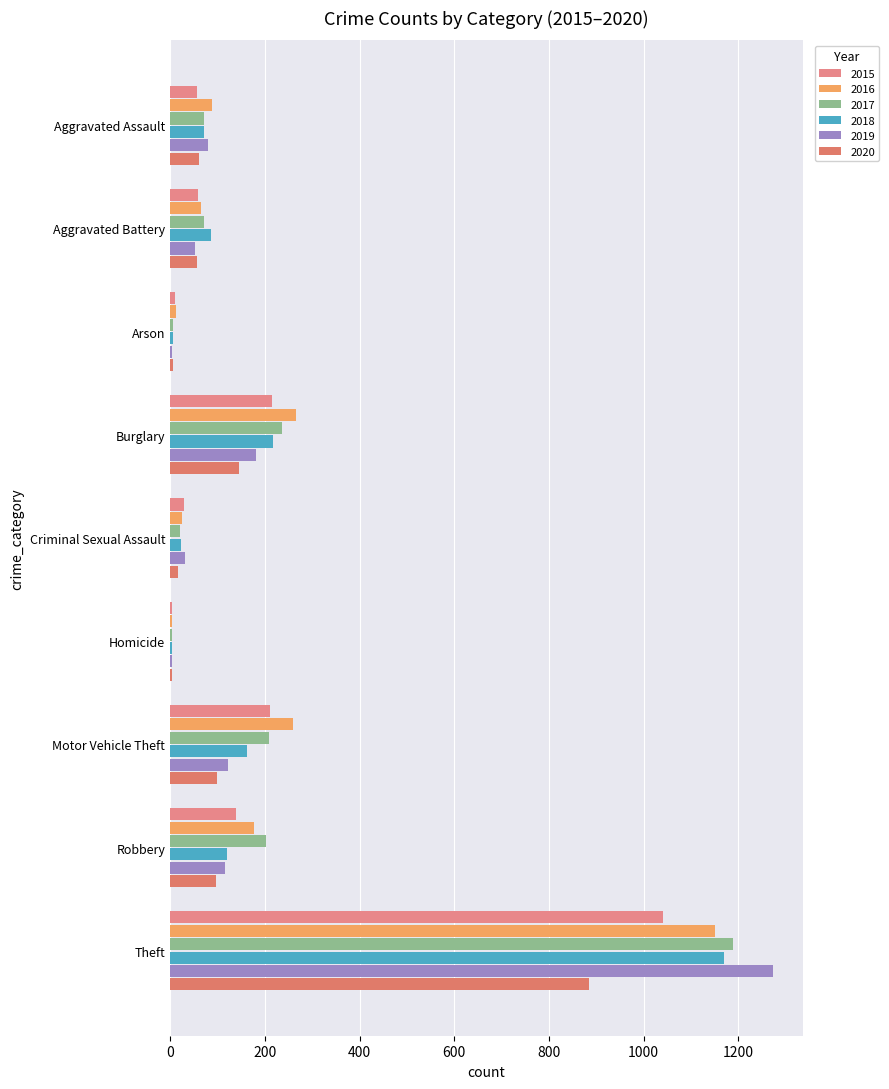

Count the number of categories in the chart.

9